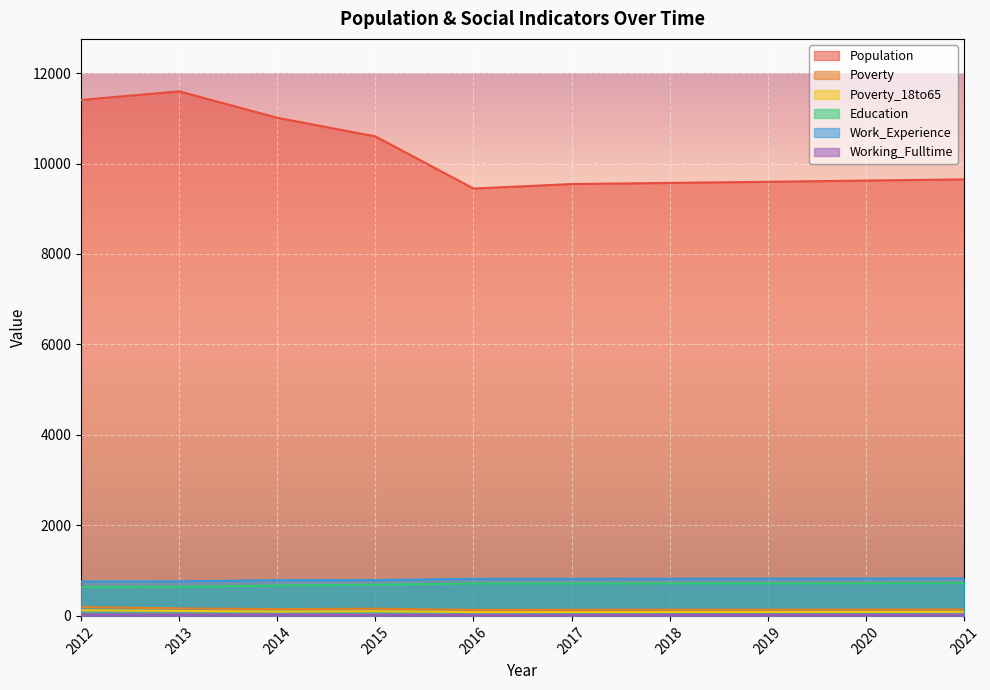

Where is Poverty_18to65 nearest to the value 104?

2015